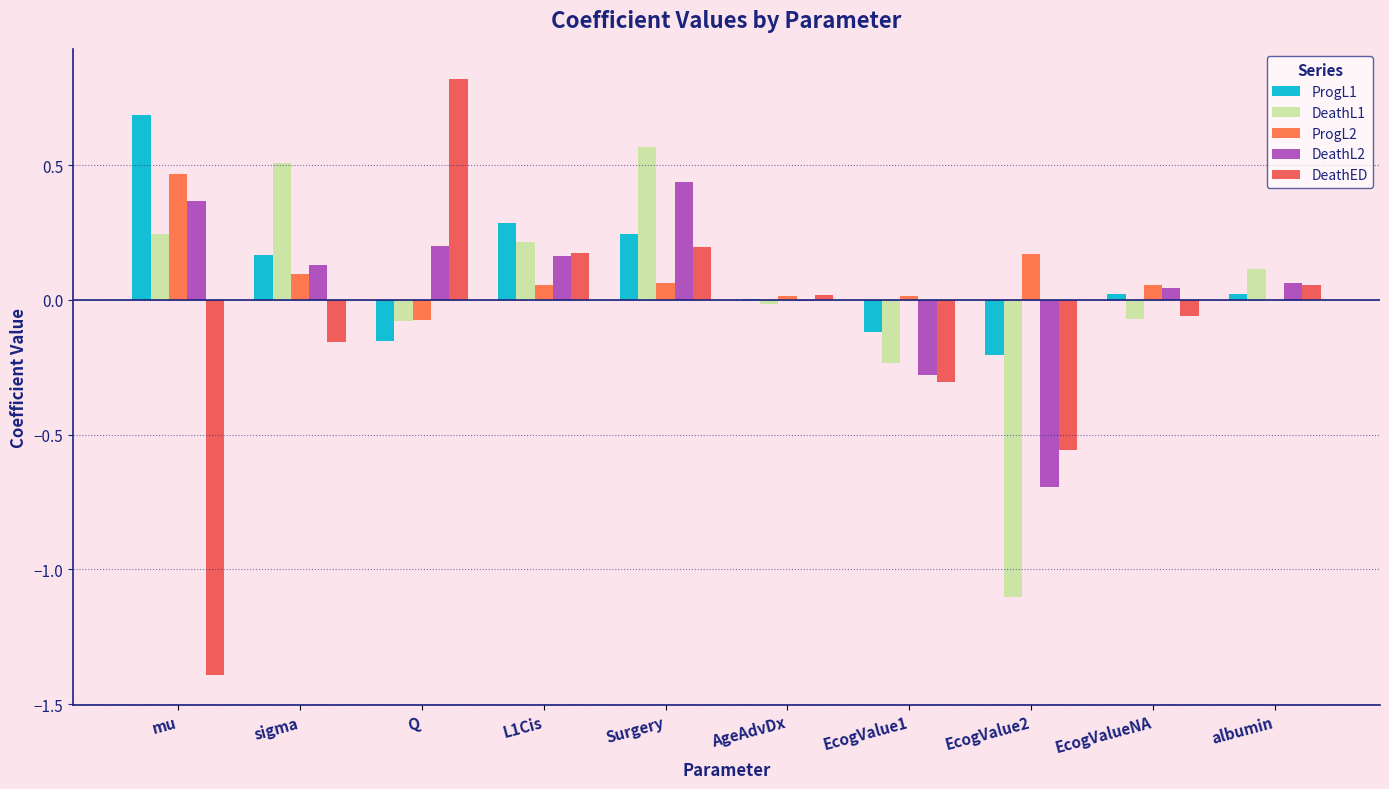

What are all the series names shown in the legend?

ProgL1, DeathL1, ProgL2, DeathL2, DeathED